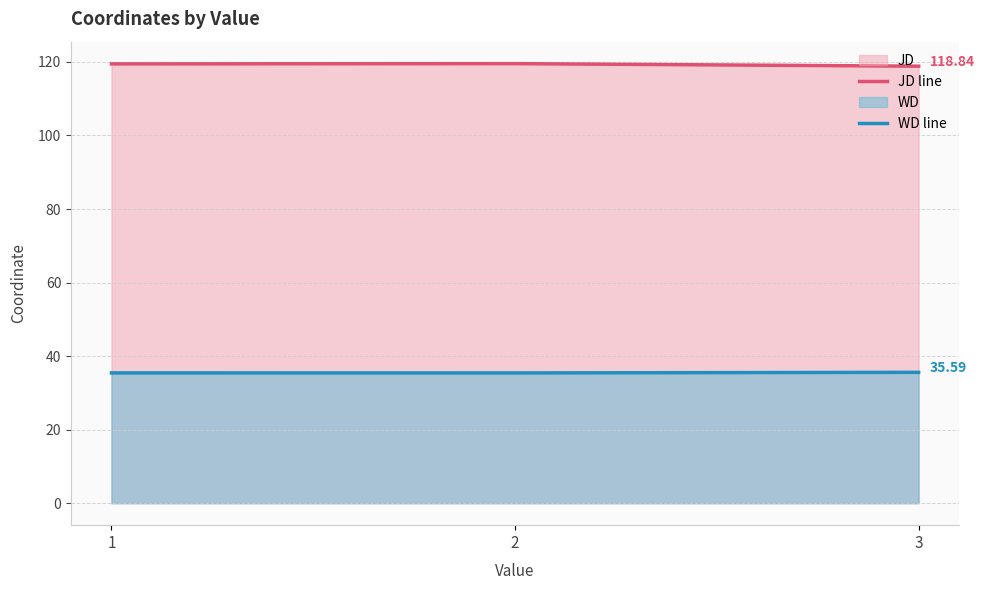

What is the value of the JD line point at the 3rd from the left?

118.8